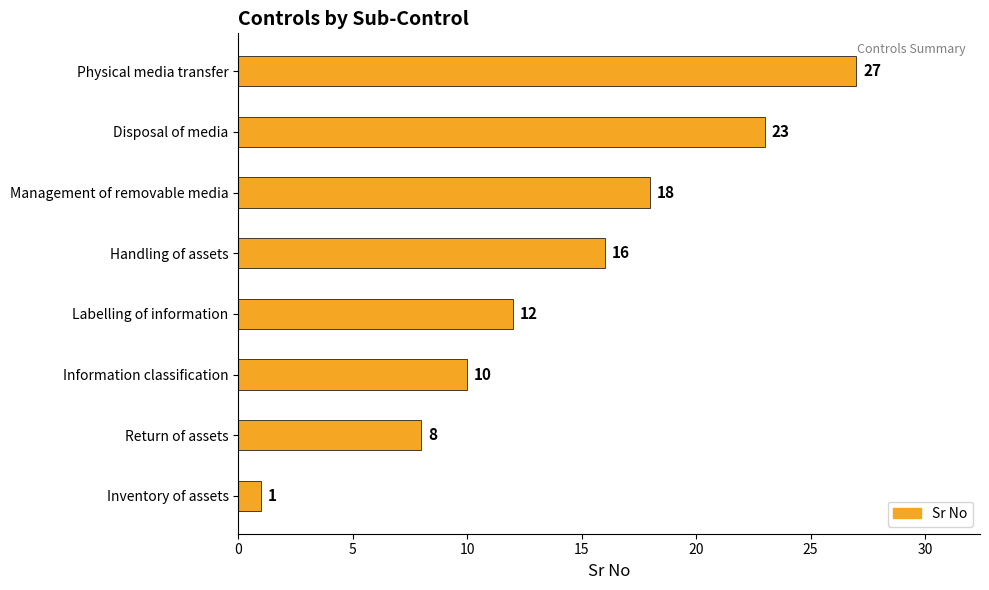

What is the sum of all values?

115